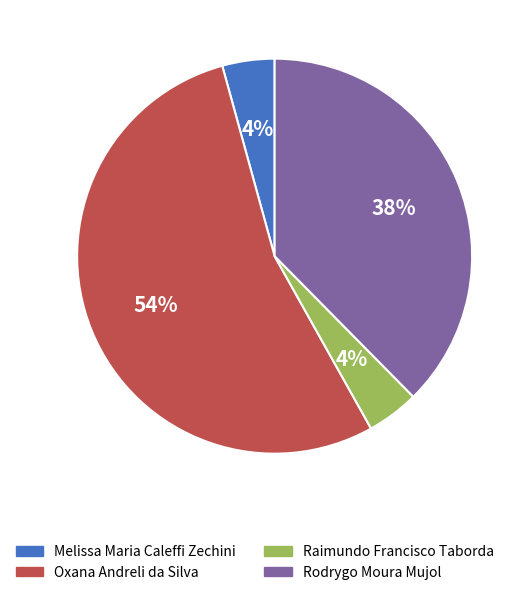

Between Oxana Andreli da Silva and Raimundo Francisco Taborda, which is larger?

Oxana Andreli da Silva